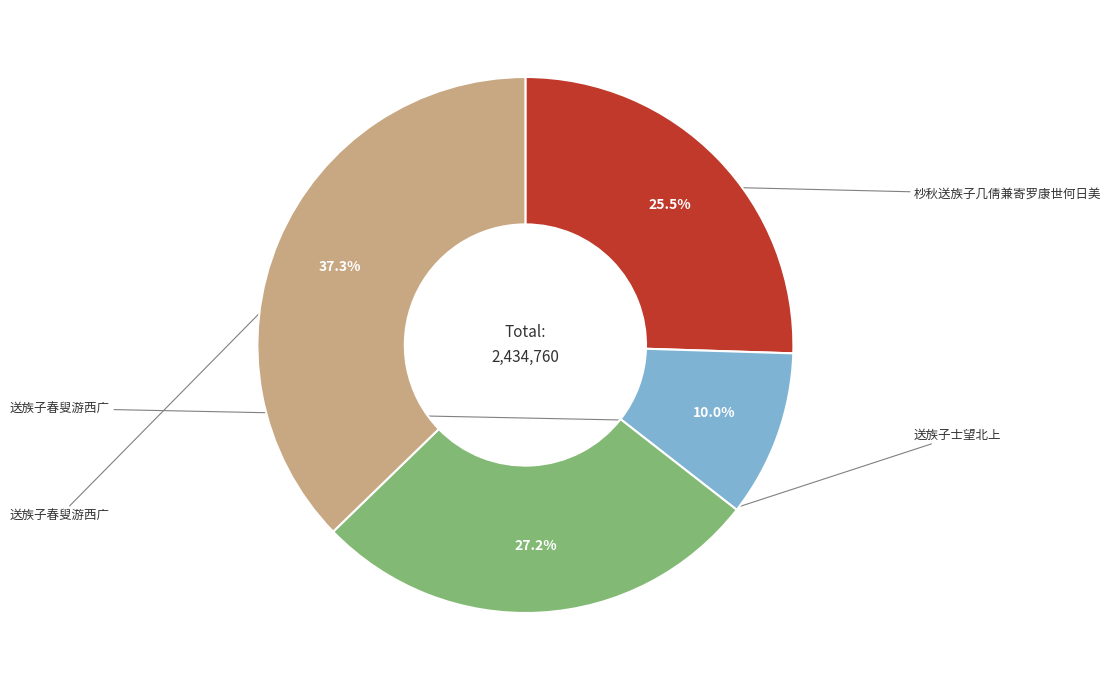

How many segments does this pie chart have?

4